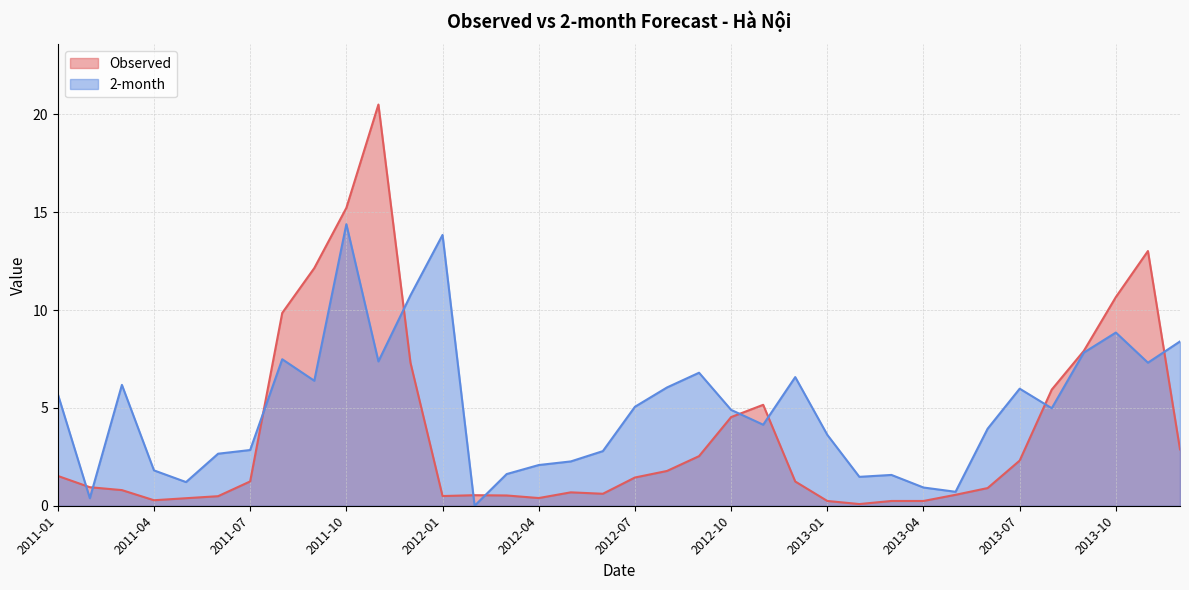

Which has a higher value, 2012-12 or 2013-02?

2012-12